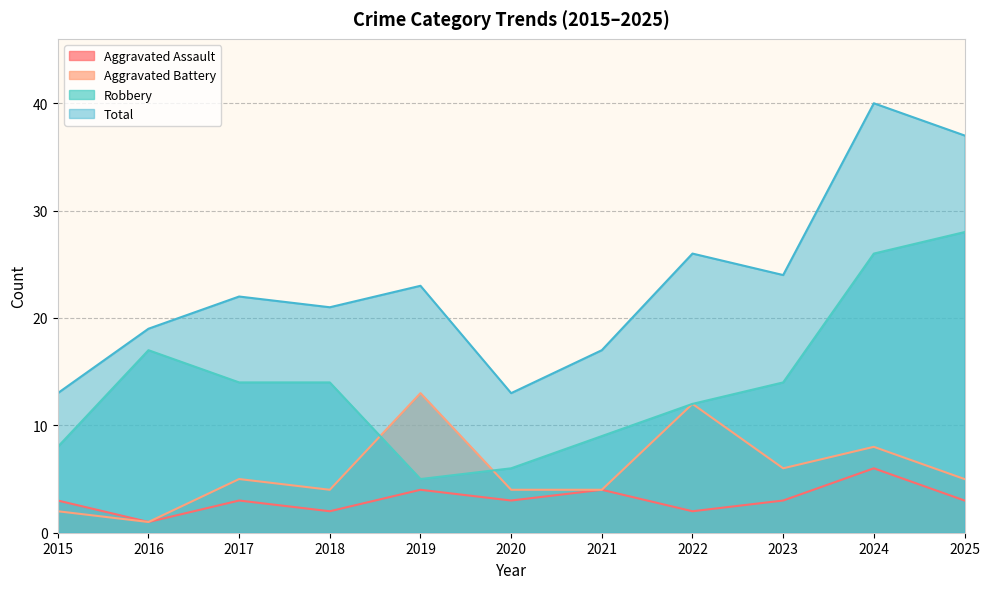

What is the difference between the highest and lowest values at 2025?

34